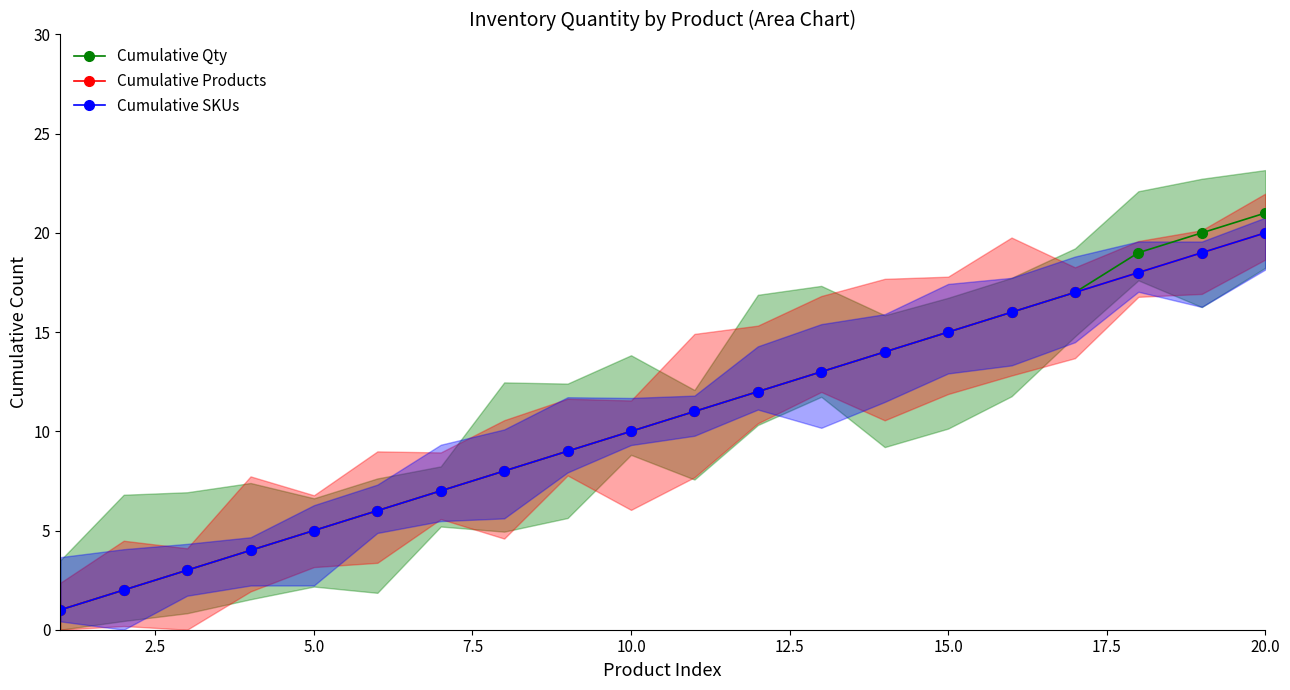

Which series has the widest spread of values?

Cumulative Qty